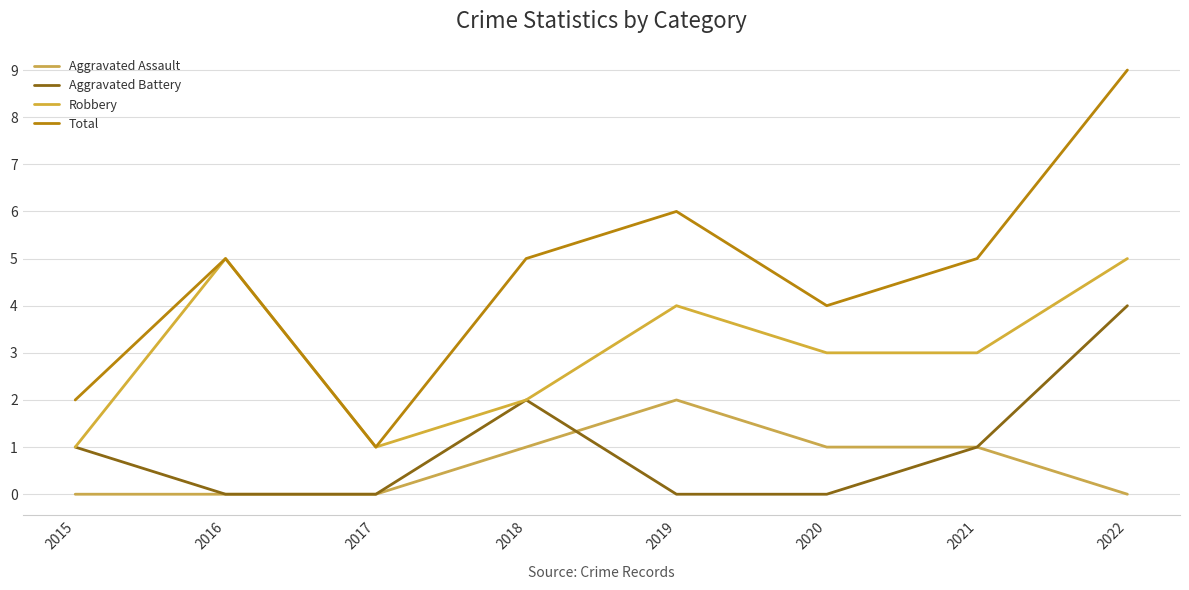

Which series has the largest total across all categories?

Total